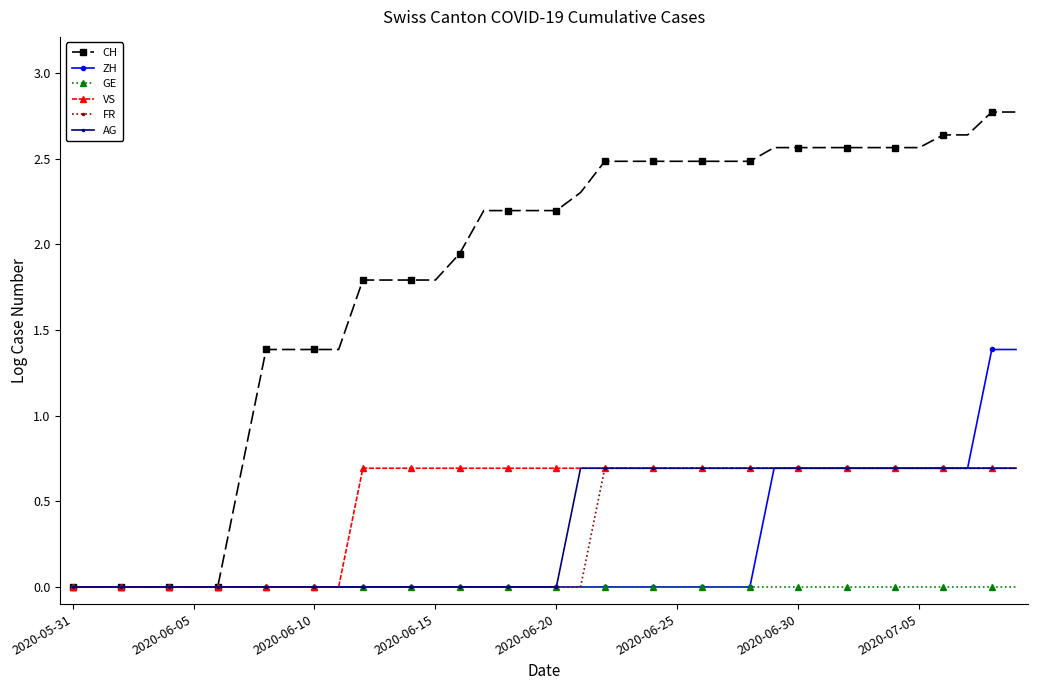

What is the greatest value displayed?

2.8